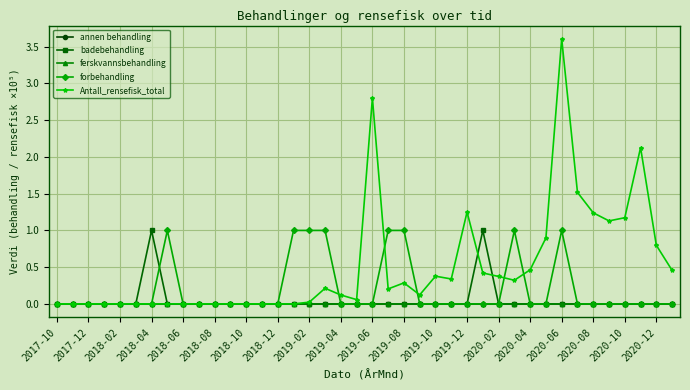

What is the highest value of the Antall_rensefisk_total series?

3.6